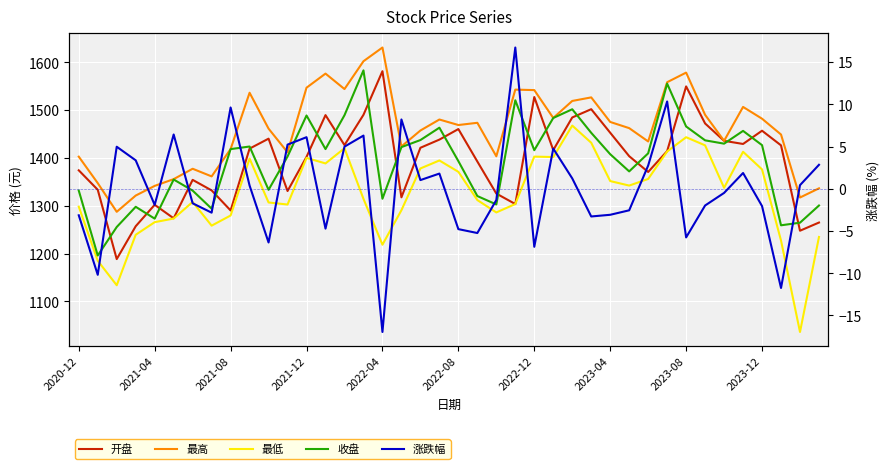

What is the difference between the 最低 values at 2020-12 and 2021-12?

102.0